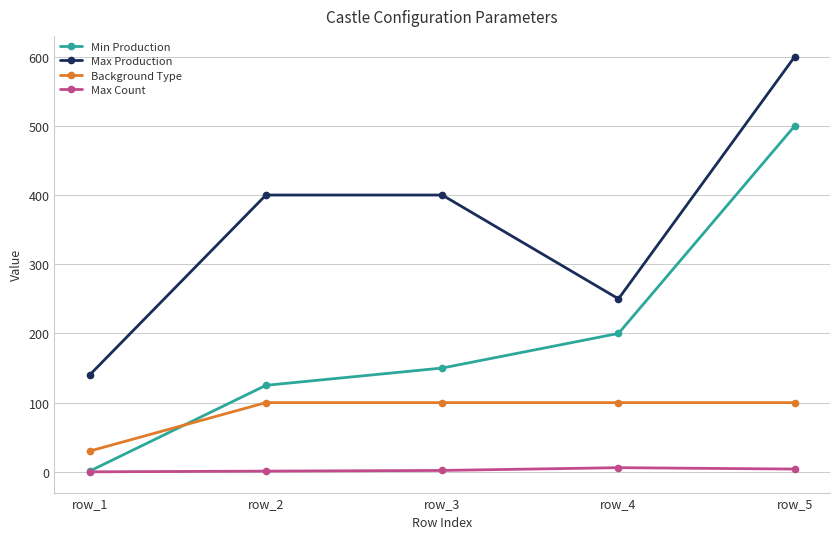

What is the highest value of the Min Production series?

500